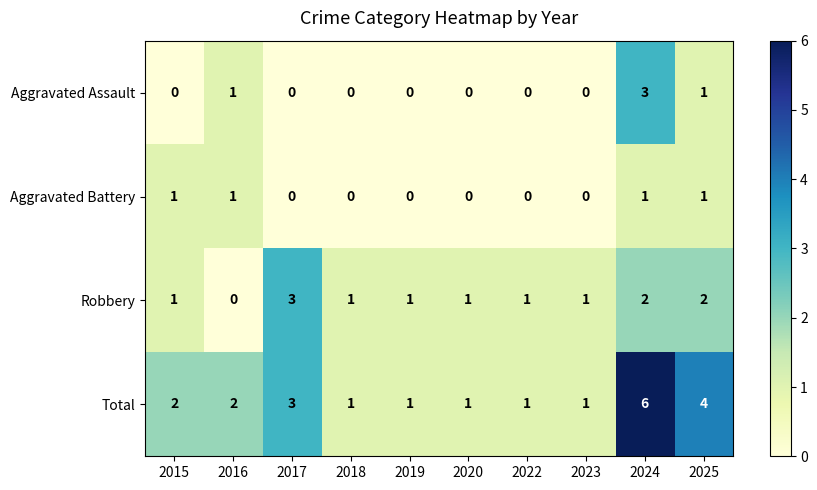

How many categories are shown in the chart?

10